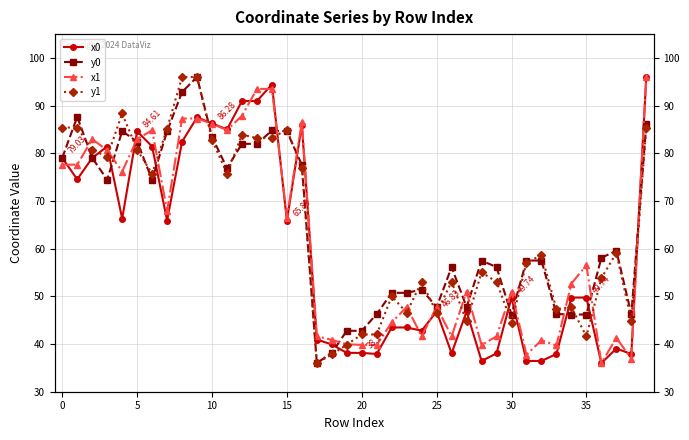

Is it true that y1 equals 42.0 at 21?

True